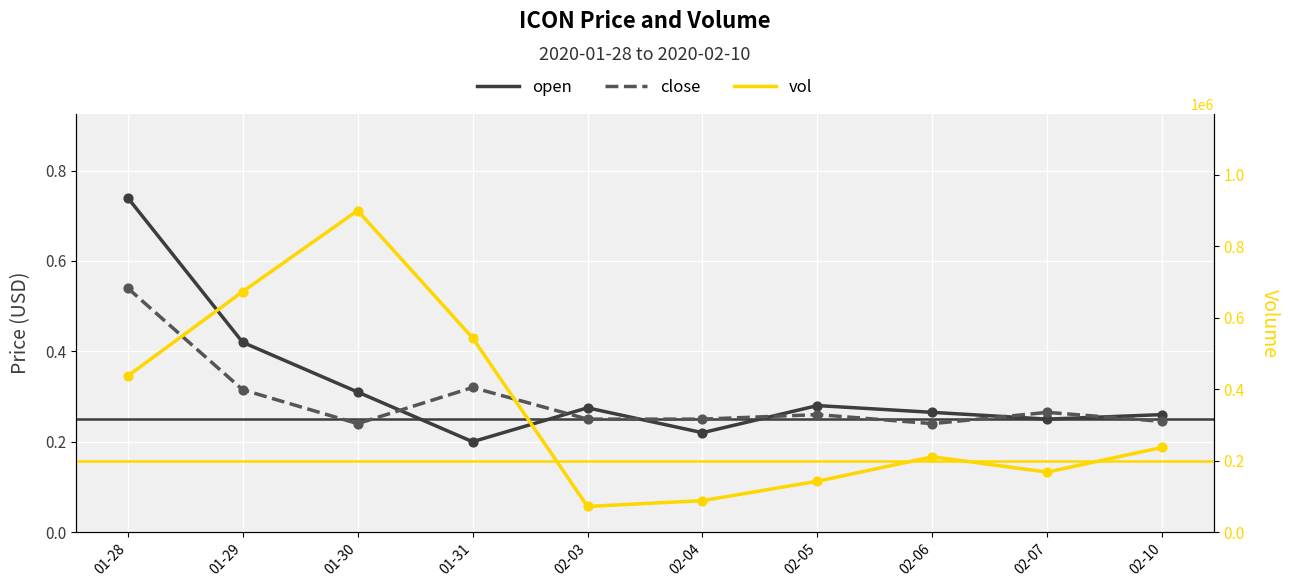

Is the value of open at 01-30 greater than the value of close at 02-04?

Yes